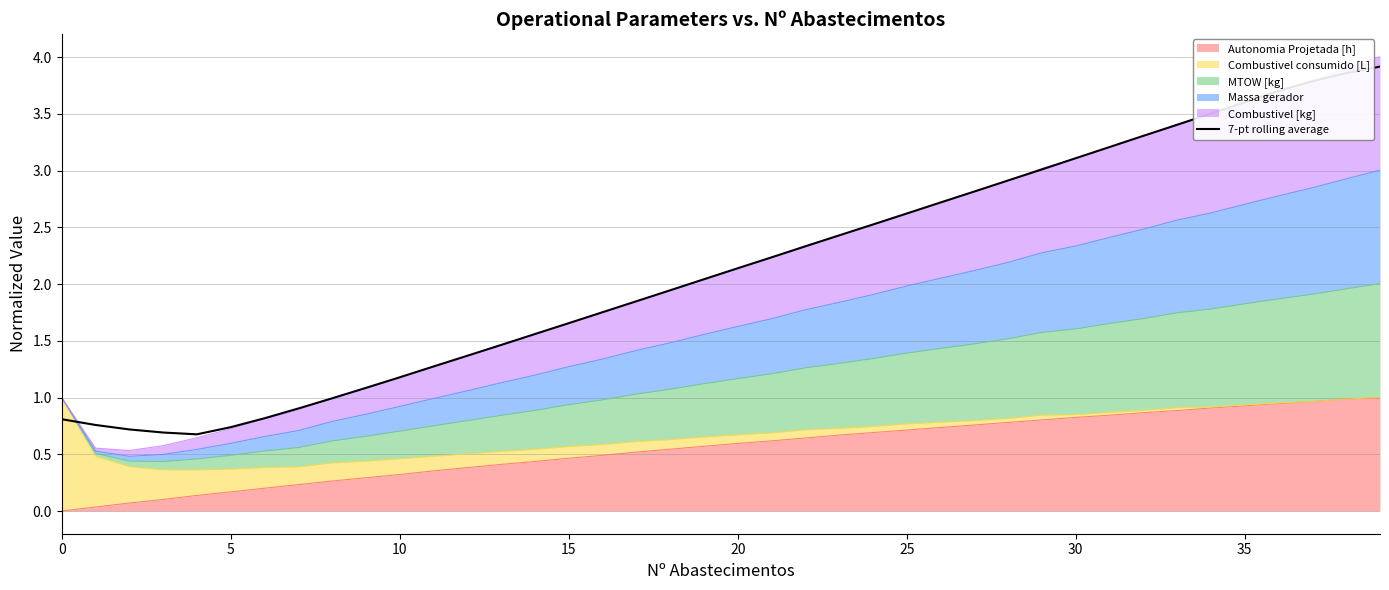

What is the label of the 15th point from the right?

25